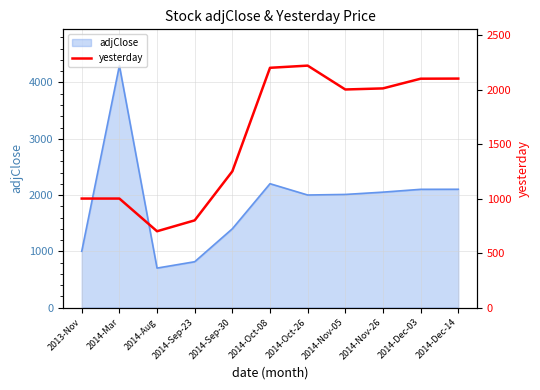

What is the approximate value at 2014-Aug, to the nearest 100?

700